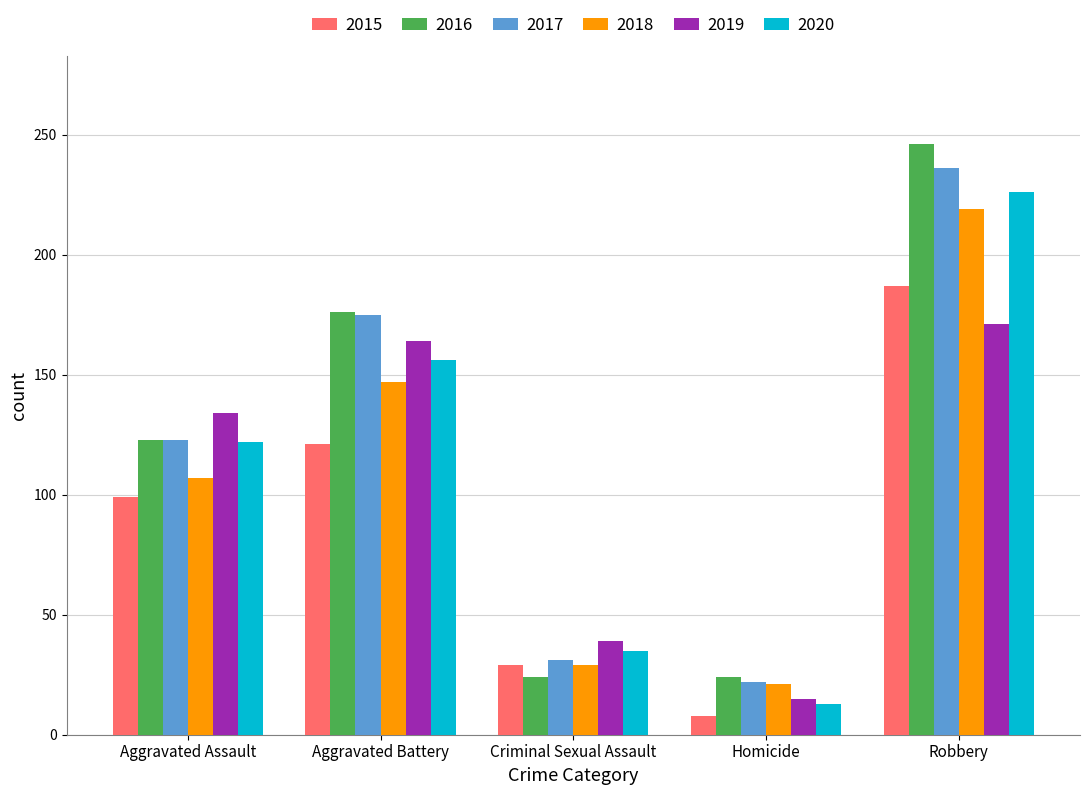

How many values in the 2016 series are below 123?

2